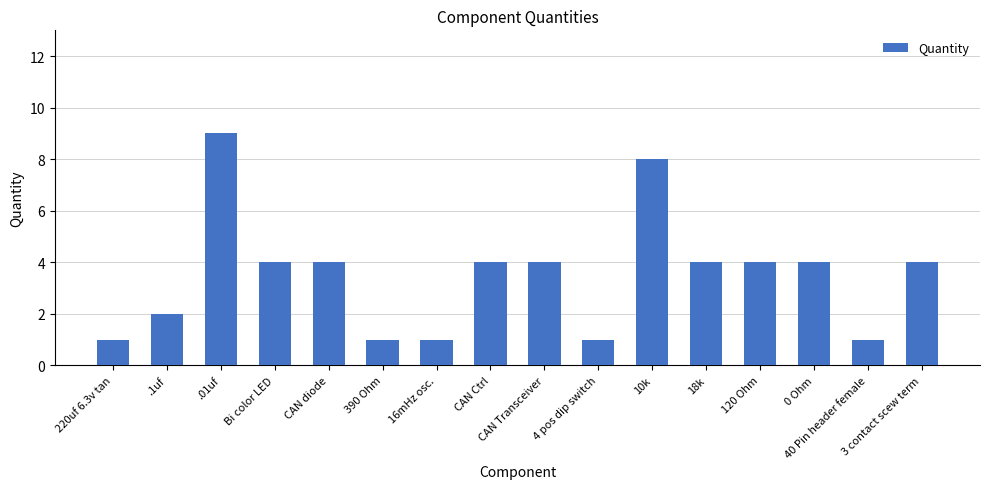

What is the greatest value displayed?

9